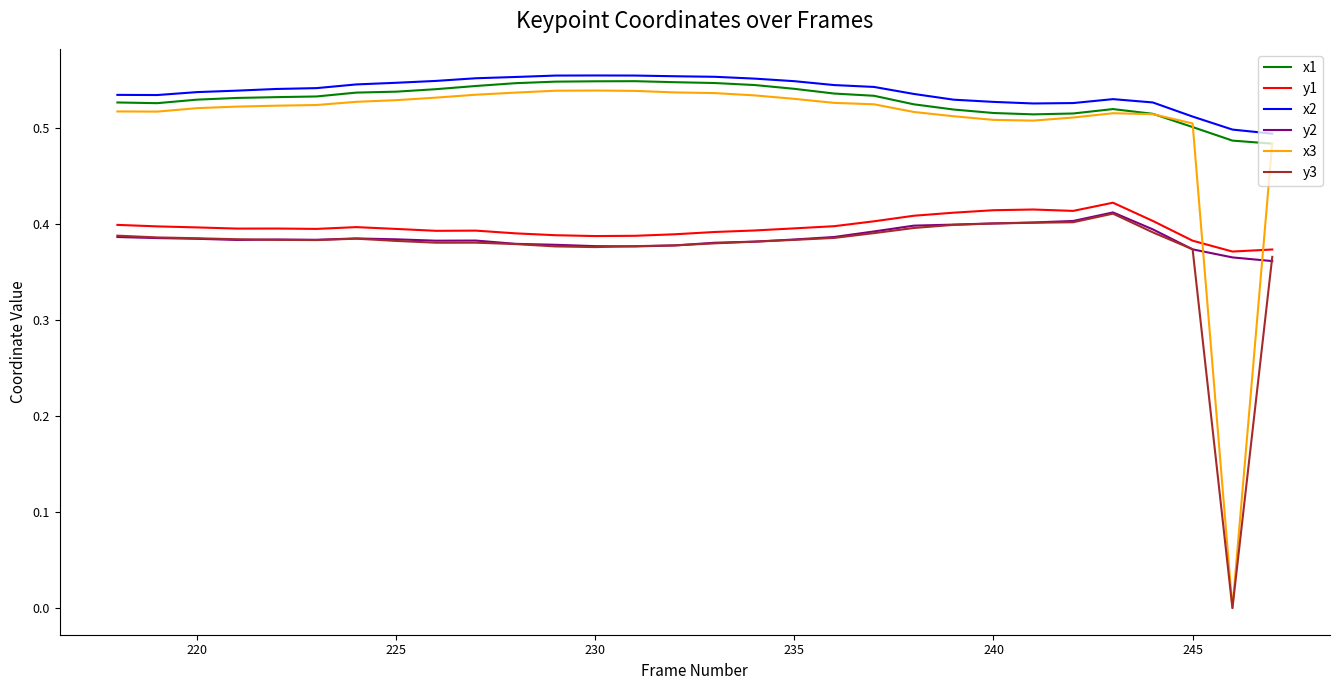

True or false: x1 and y1 intersect in this chart.

False